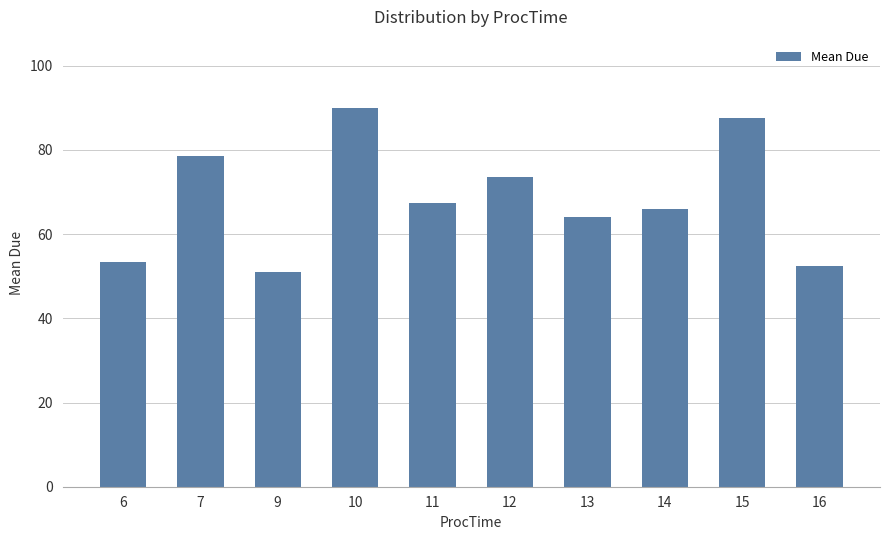

The chart shows a value of 53.0 at 15. True or false?

False